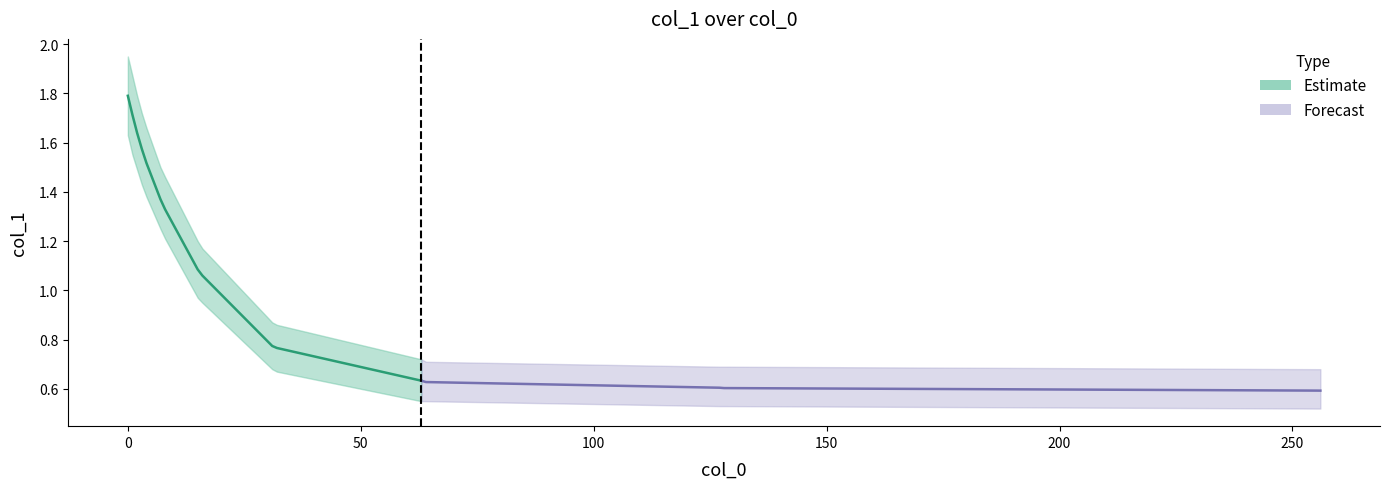

True or false: col_1_lower and col_1_upper cross at least once.

False